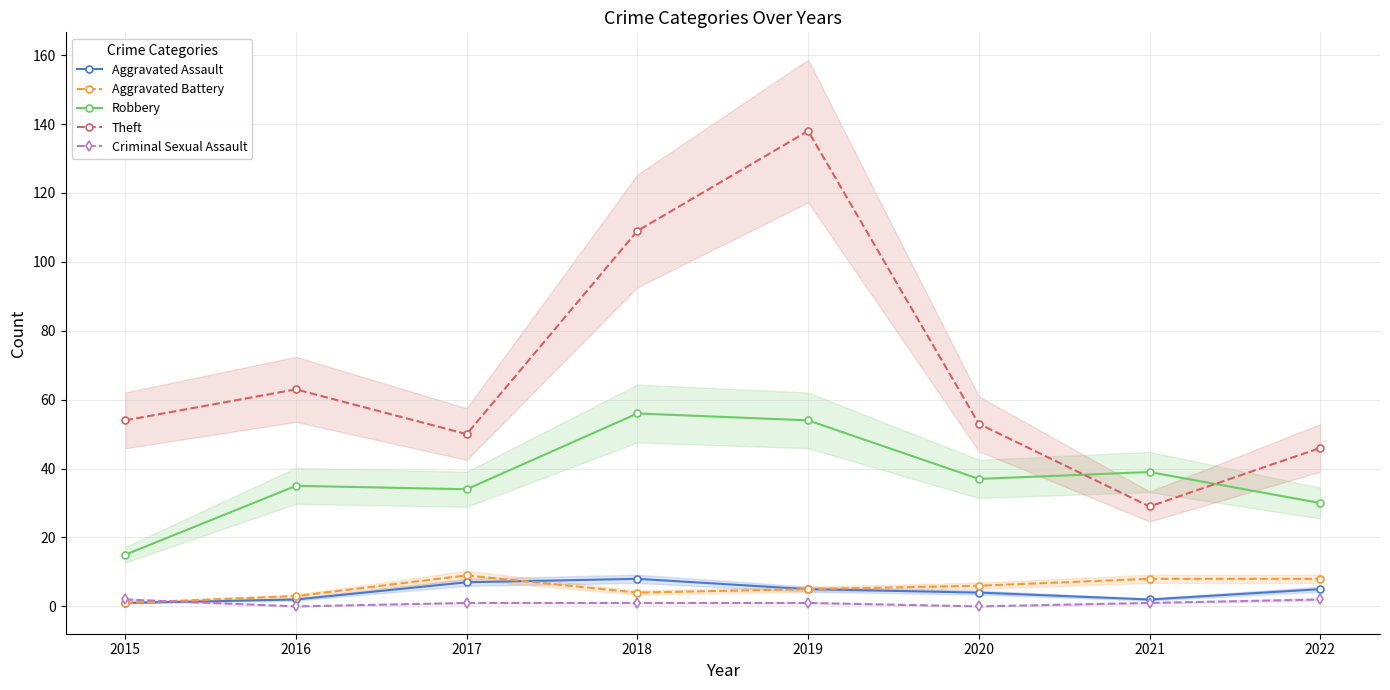

How many times do Theft and Robbery cross each other?

2